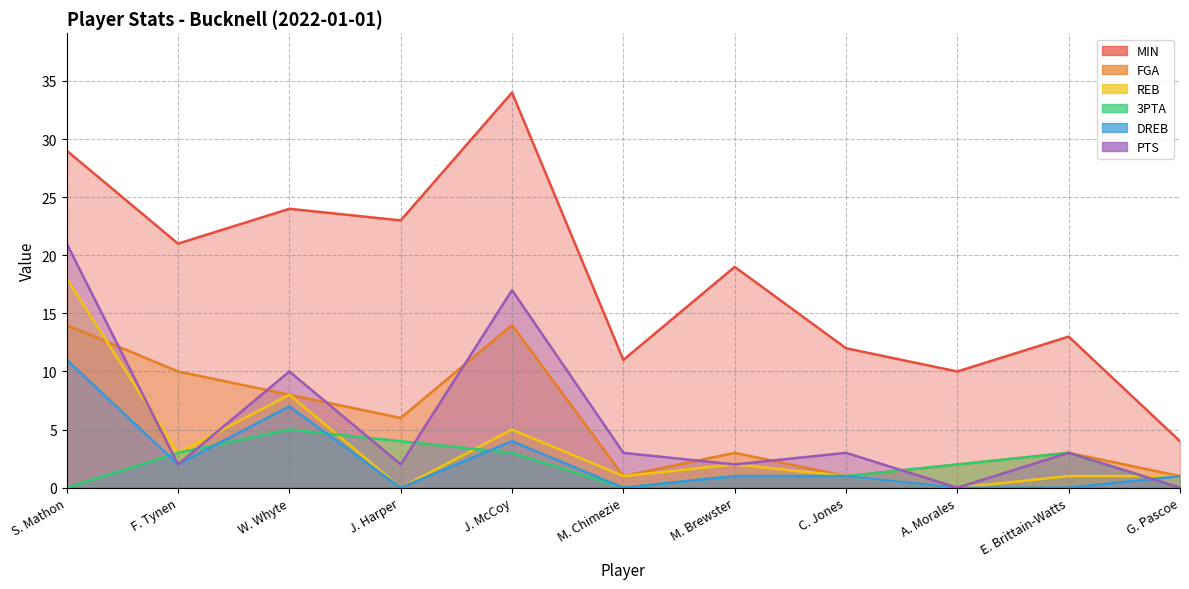

How many values in the FGA series are below 3?

4